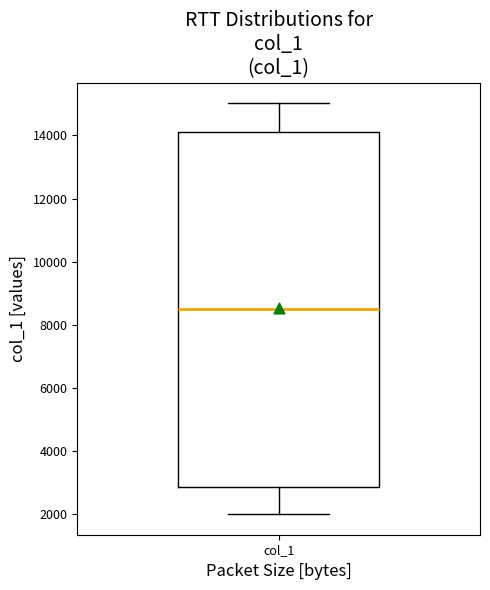

Read this box plot against the y-axis: the position of the median line, the range covered by the box, and the ends of both whiskers. The values are not printed on the chart, so give them approximately, as read against the axis.

median 8600, box 2800 to 14200, whiskers 2000 to 15000